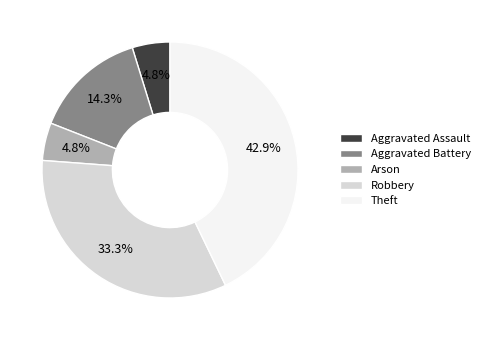

What percentage is NOT represented by Arson?

95.2%